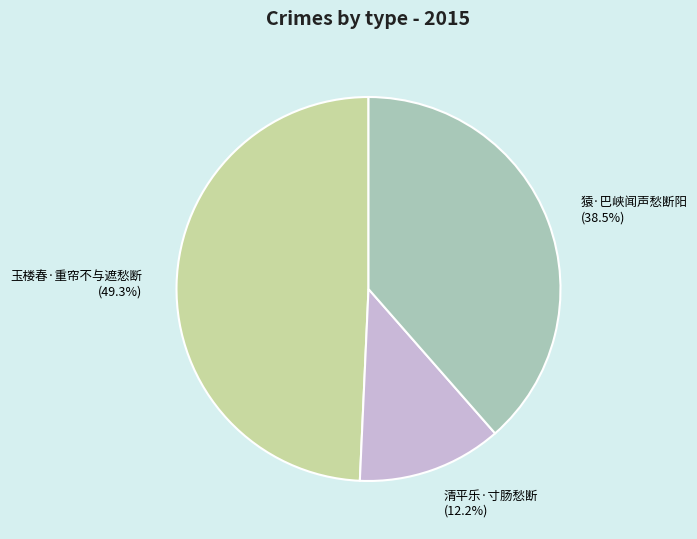

What is the total percentage of 清平乐·寸肠愁断 and 玉楼春·重帘不与遮愁断?

61.5%